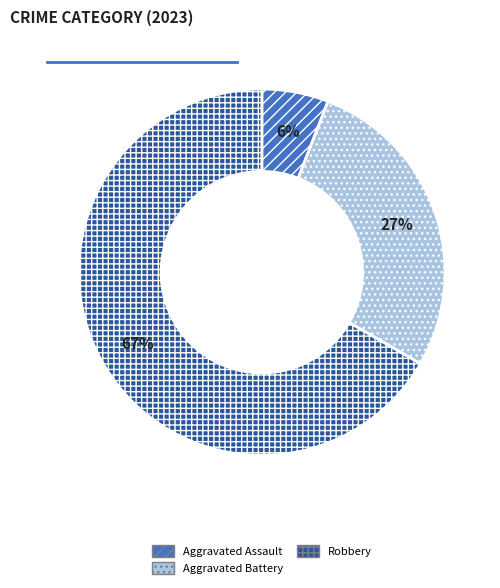

Is it true that Robbery is 80% of the pie?

False